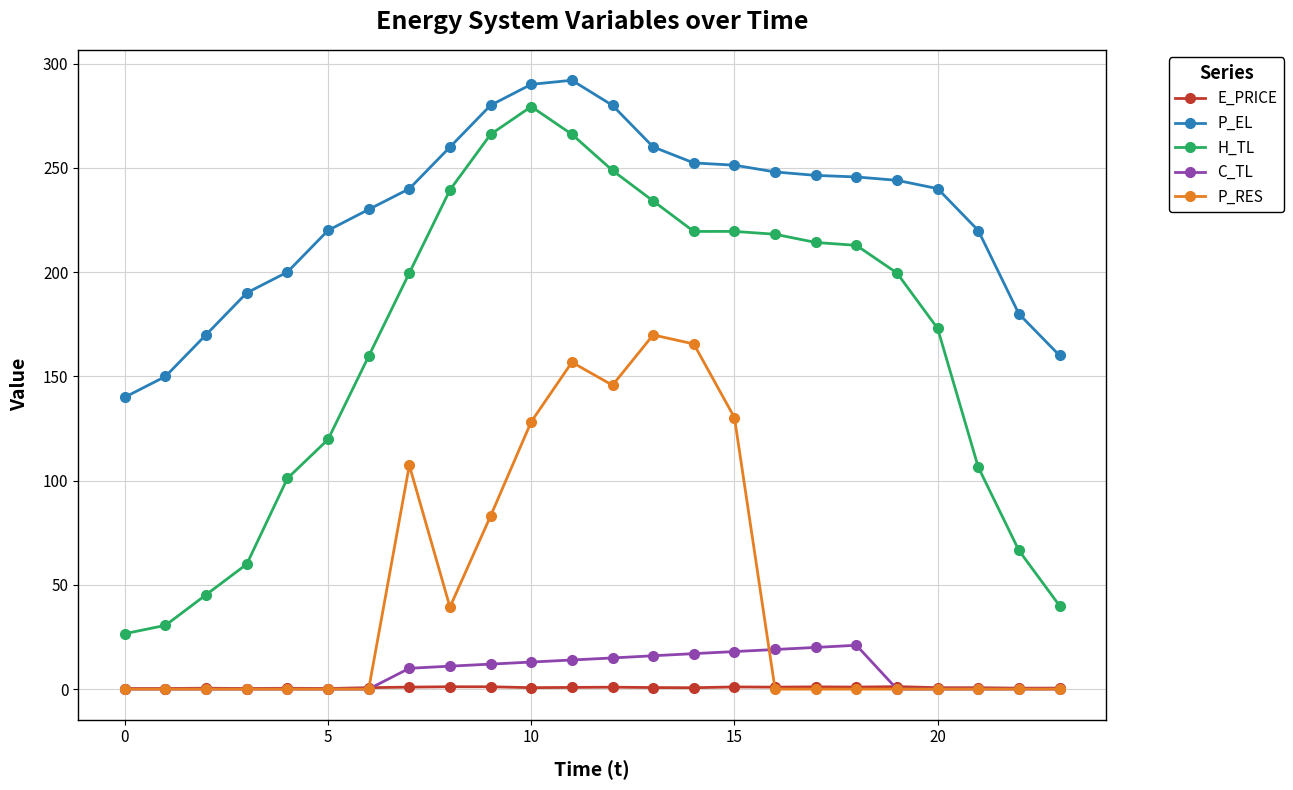

Which series has the largest range (max minus min)?

H_TL